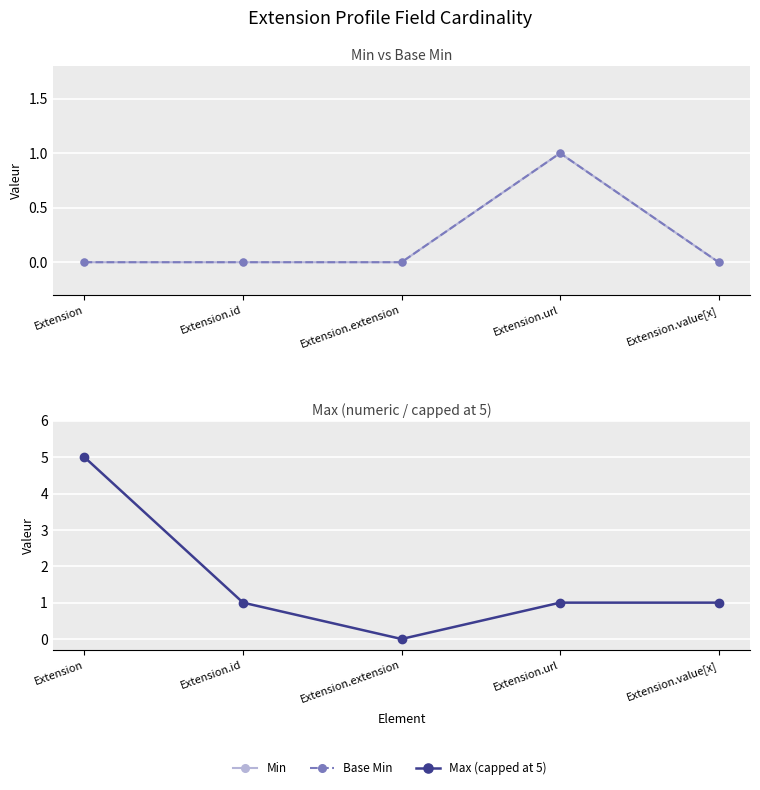

Is the value of Min at Extension.extension greater than the value of Max (capped at 5) at Extension.url?

No